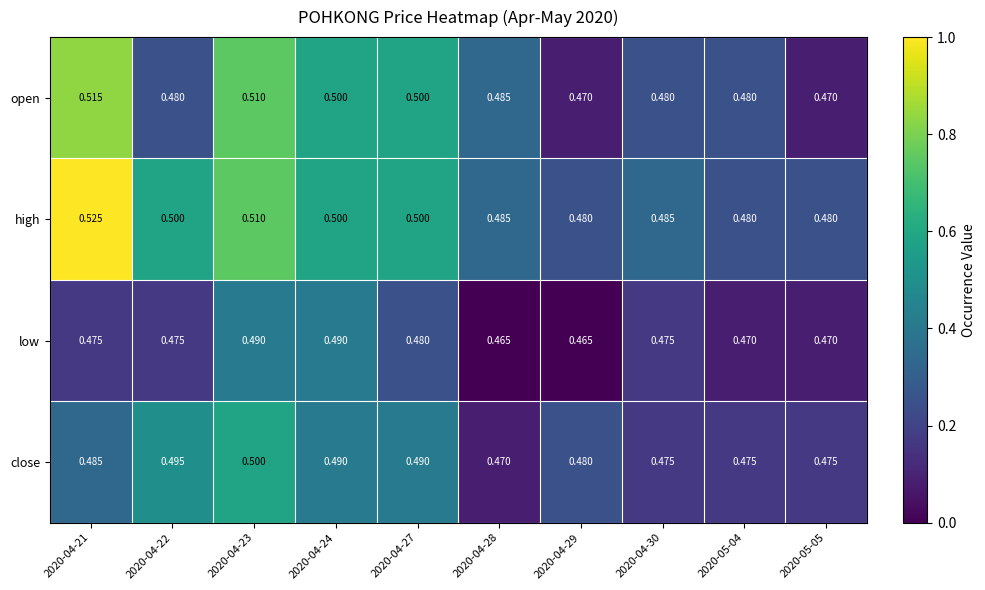

What is the total value across all series at 2020-04-30?

1.9